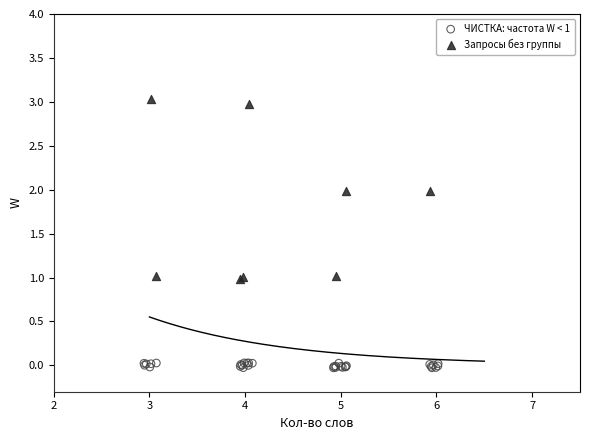

Which series reaches the maximum Y coordinate?

Запросы без группы